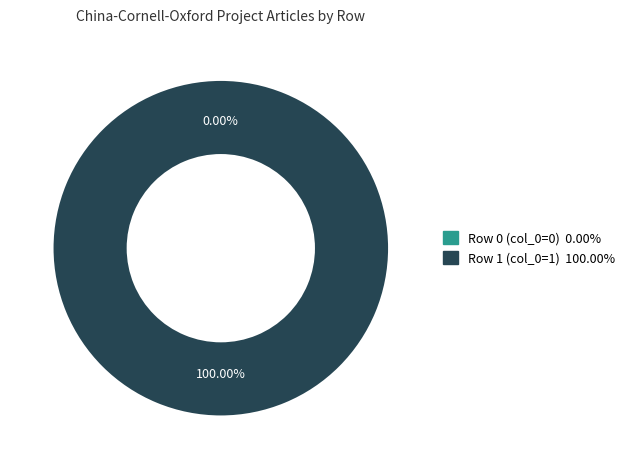

Which category has the smallest portion of the pie?

Row 0 (col_0=0)